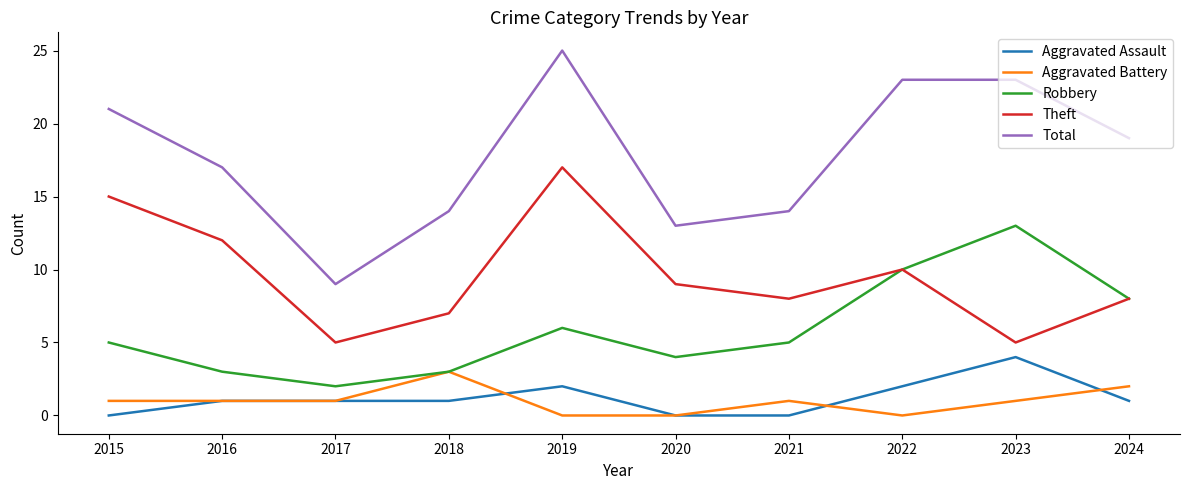

Which series has the largest total across all categories?

Total